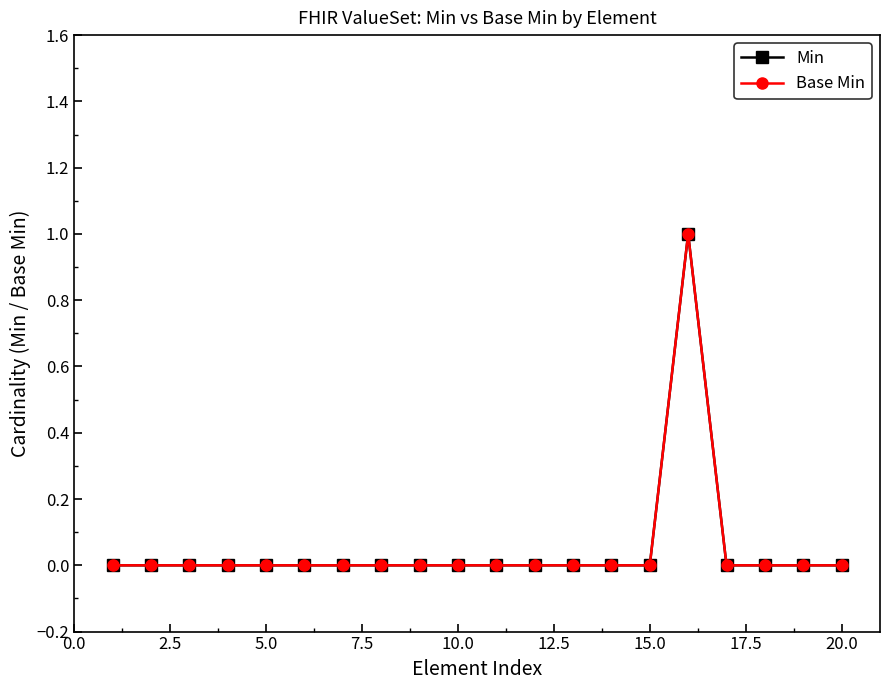

Is this an area chart (filled region under the line)?

No